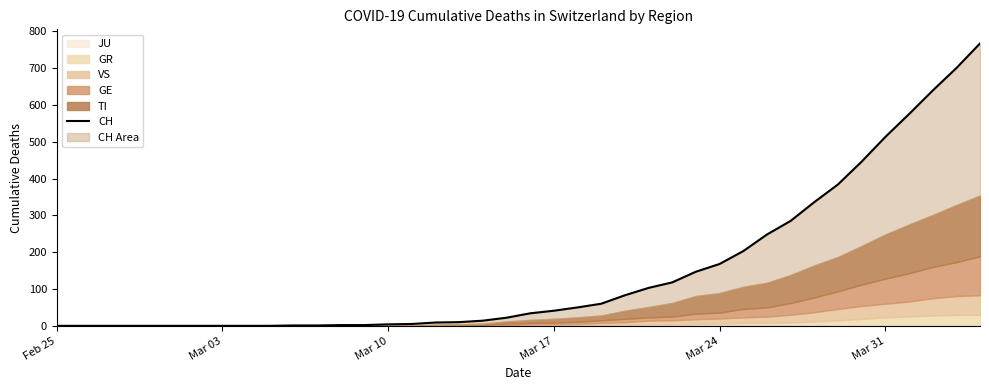

How many lines are shown in the chart?

1